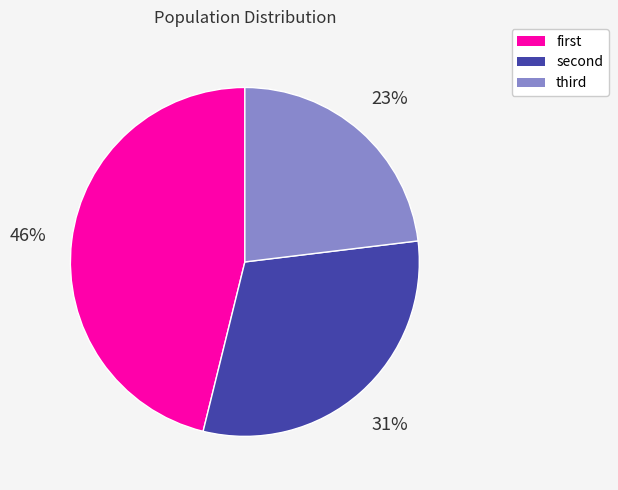

Count the number of slices in the pie.

3